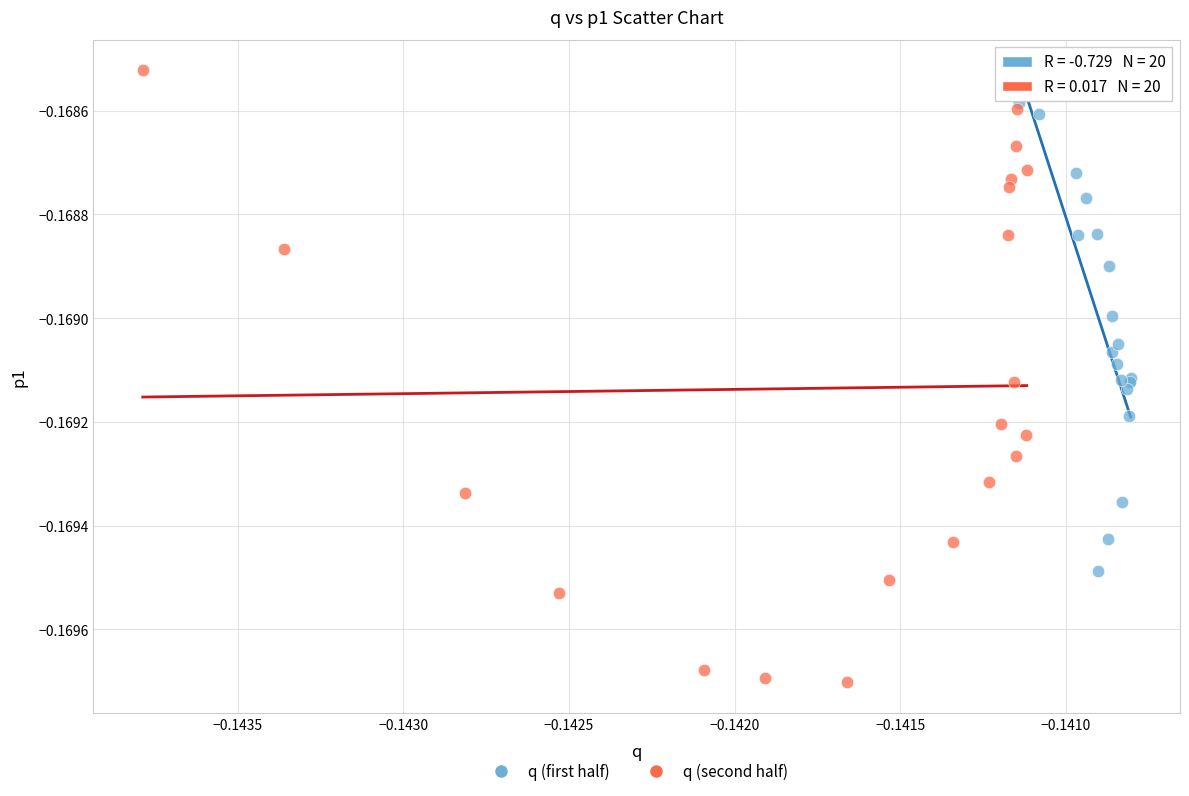

Which series reaches the maximum Y coordinate?

q (second half)